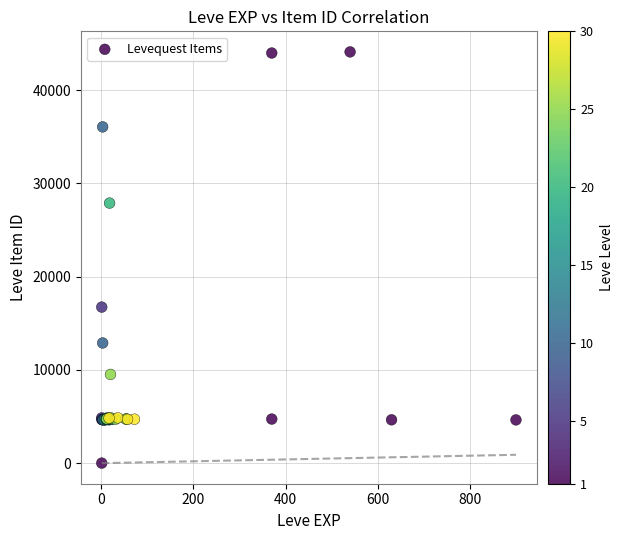

What Y value in the scatter plot is closest to 22050?

16734